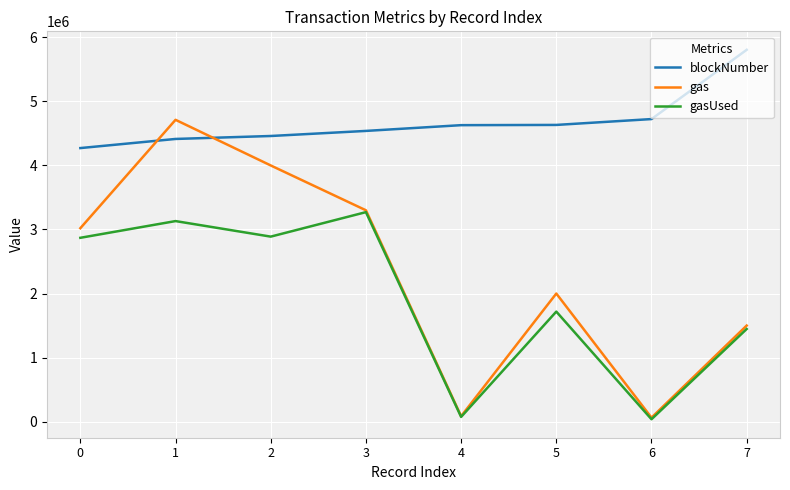

Which series has the largest range (max minus min)?

gas